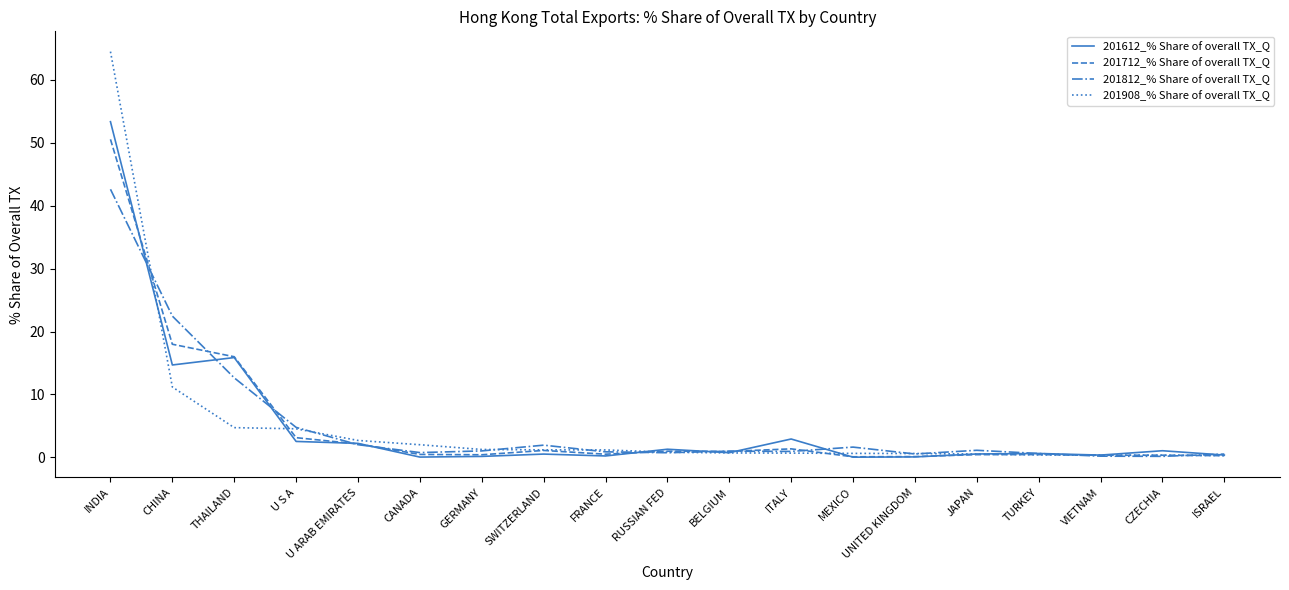

Which series has the largest range (max minus min)?

201908_% Share of overall TX_Q